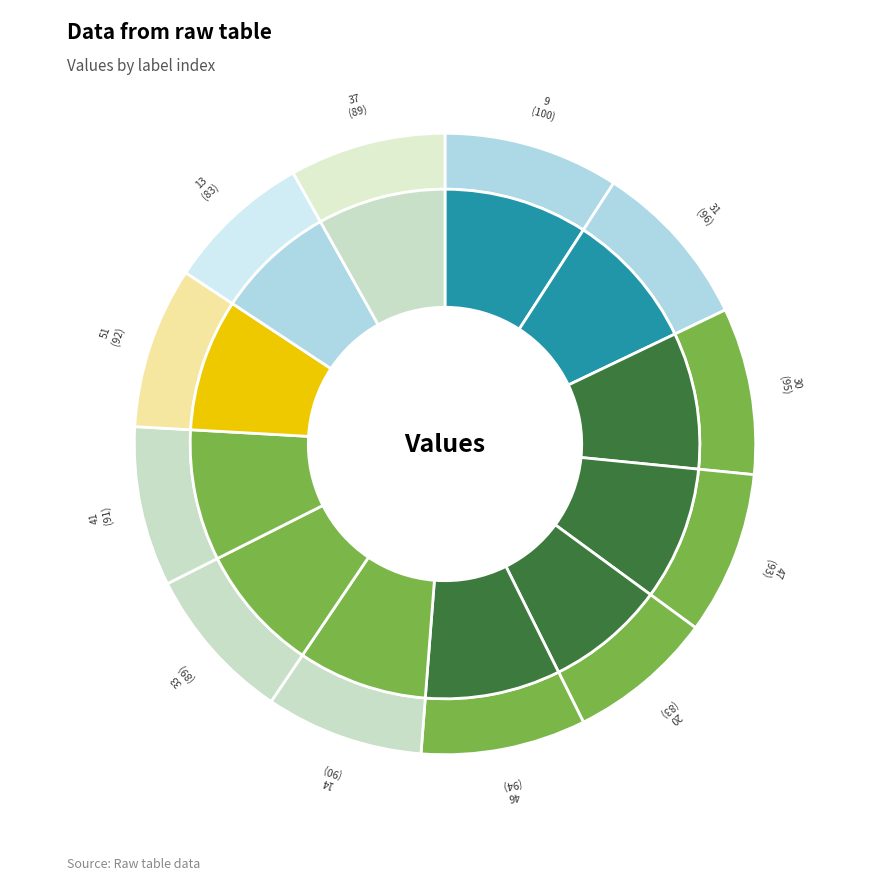

What is the largest slice in the pie chart?

9